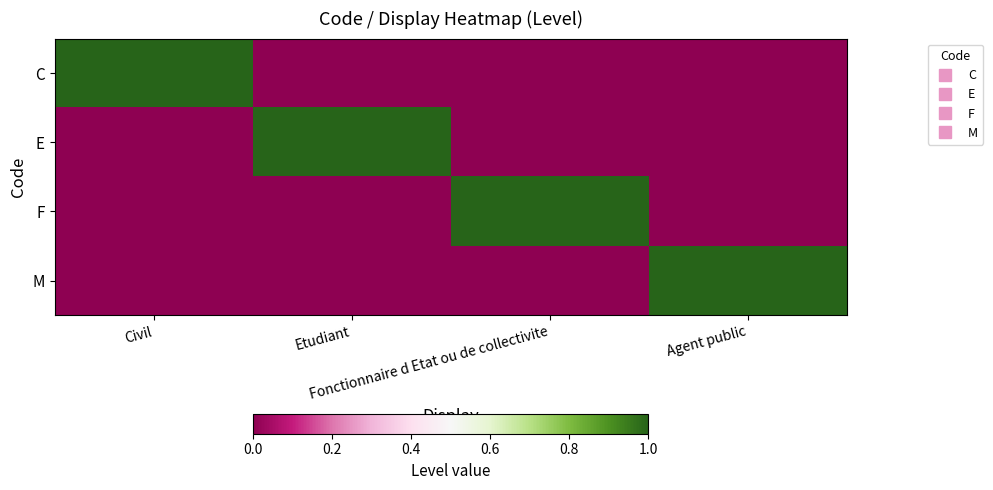

Rank the series at Civil from lowest to highest value.

E, F, M, C